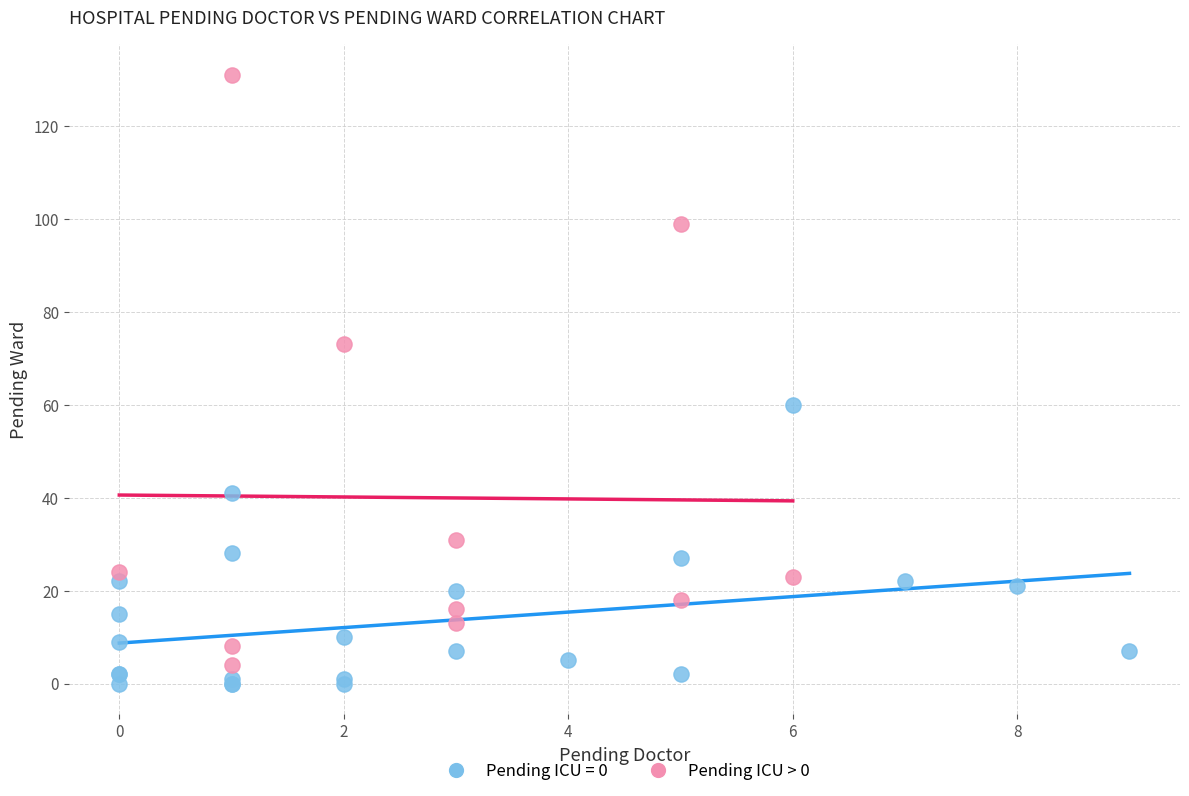

Which series has the largest Y range (max minus min)?

Pending ICU > 0